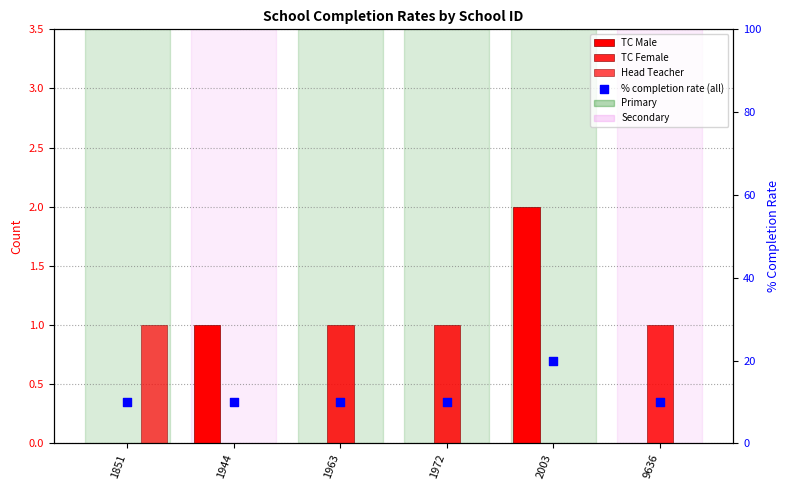

At which category is the sum across all series the highest?

2003